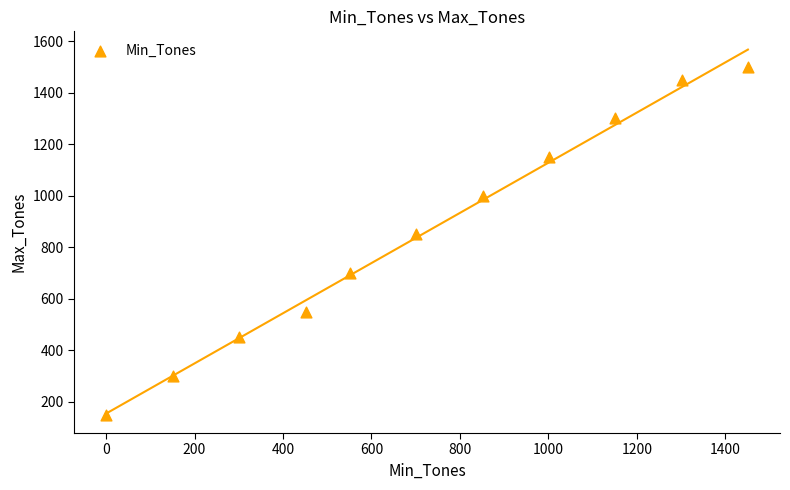

What Y value in the scatter plot is closest to 825?

850